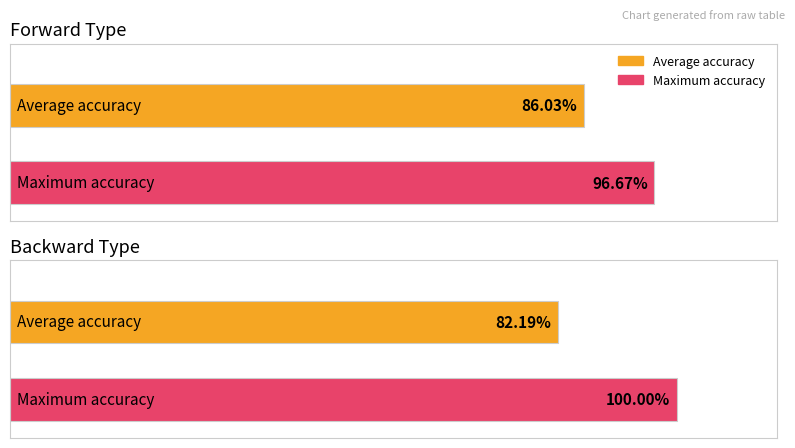

What is the average value of the forward series?

0.9